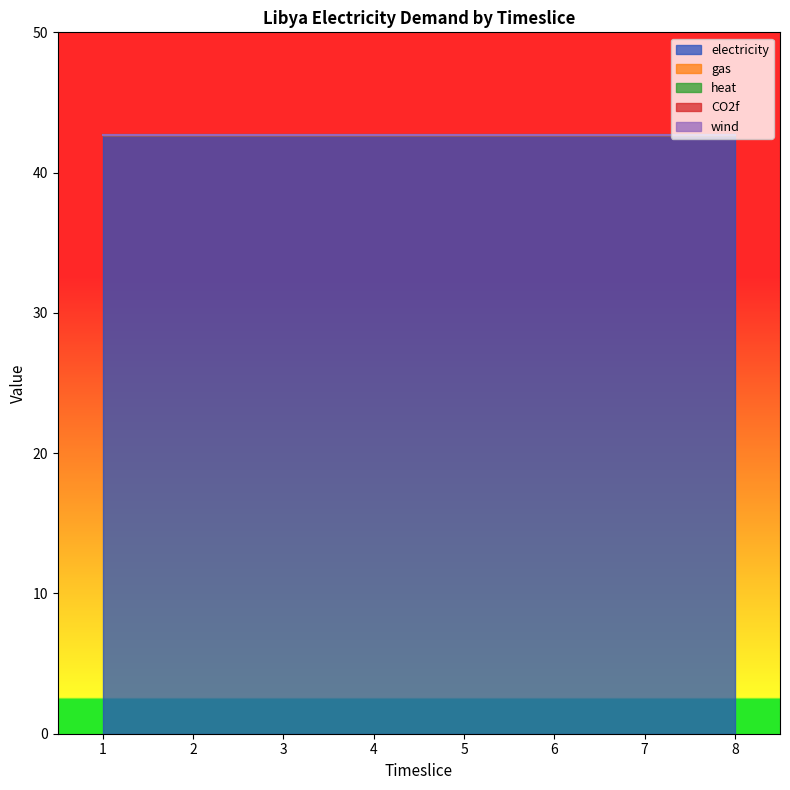

Reading left to right, list all the values displayed in this chart.

electricity: 42.7	42.7	42.7	42.7	42.7	42.7	42.7	42.7
gas: 0.0	0.0	0.0	0.0	0.0	0.0	0.0	0.0
heat: 0.0	0.0	0.0	0.0	0.0	0.0	0.0	0.0
CO2f: 0.0	0.0	0.0	0.0	0.0	0.0	0.0	0.0
wind: 0.0	0.0	0.0	0.0	0.0	0.0	0.0	0.0